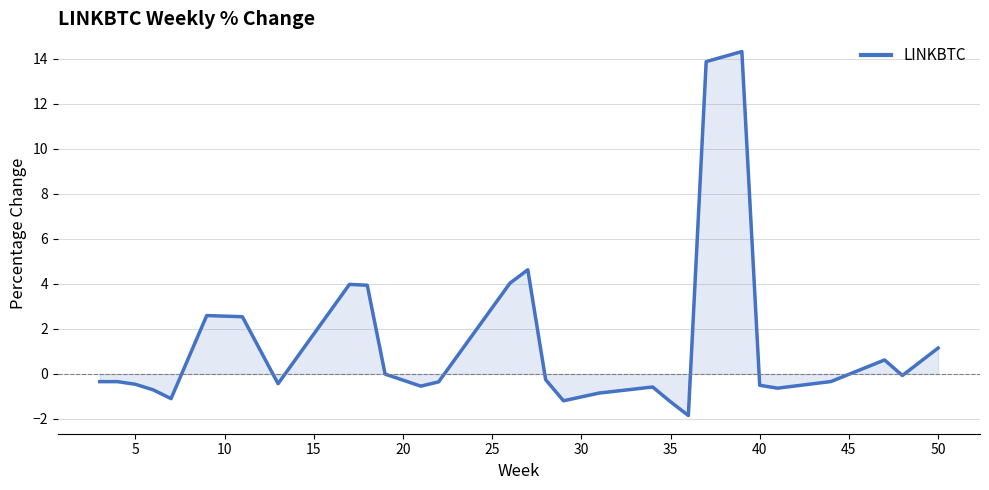

What is the difference between the maximum and minimum values?

16.2